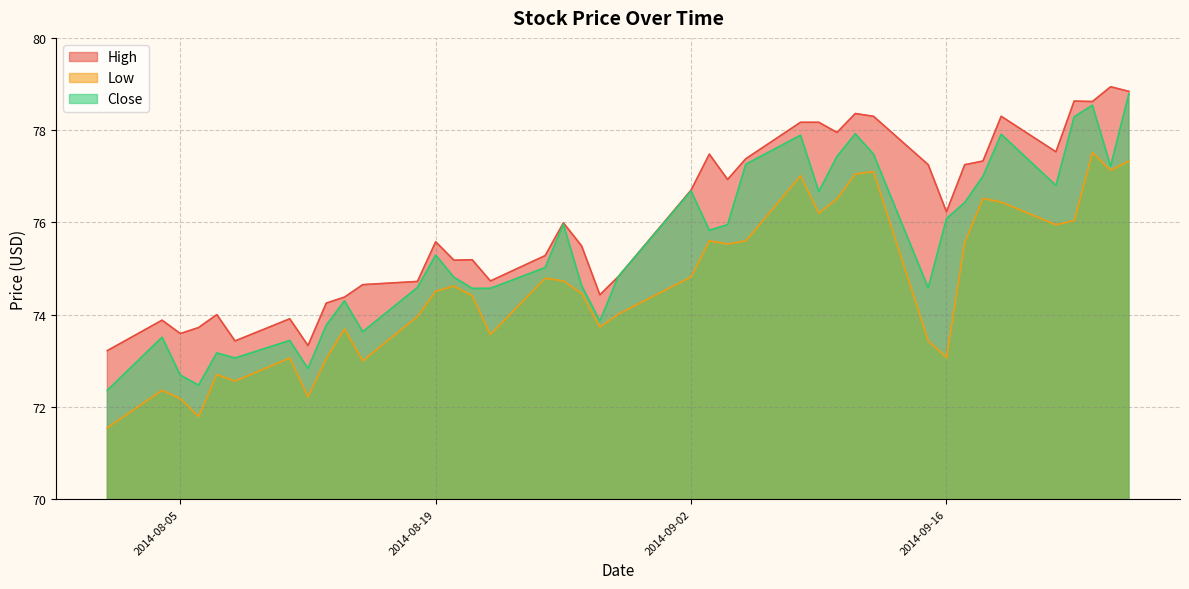

Rank the series at 2014-08-08 from highest to lowest value.

High, Close, Low